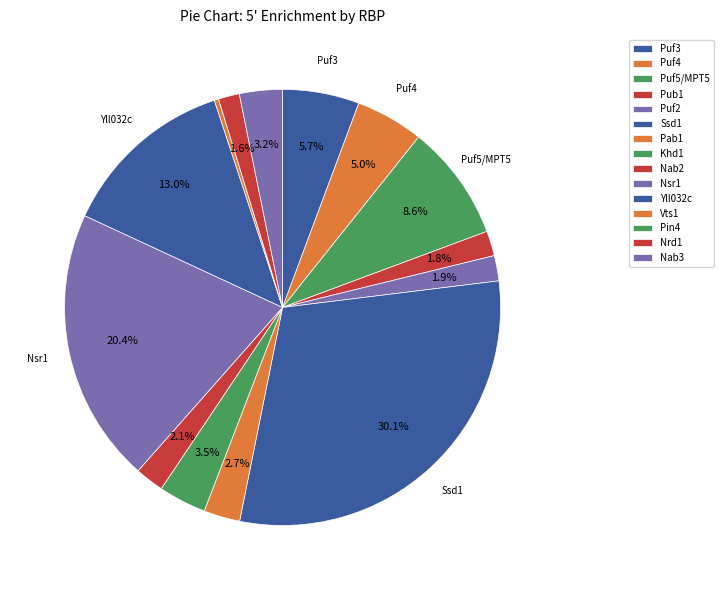

How many segments does this pie chart have?

15